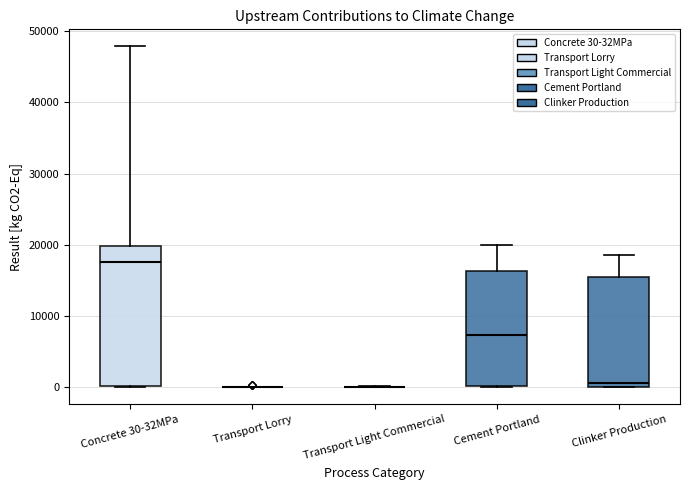

Reading left to right, transcribe this box plot: for each box, give where its median line is, the range the box spans, and where its two whiskers end, as read against the y-axis. The values are not printed on the chart, so give them approximately, as read against the axis.

Concrete 30-32MPa: median 18000, box 0 to 20000, whiskers 0 to 48000
Transport Lorry: box collapsed to a line at 0, whiskers 0 to 0
Transport Light Commercial: box collapsed to a line at 0, whiskers 0 to 0
Cement Portland: median 7000, box 0 to 16000, whiskers 0 to 20000
Clinker Production: median 1000, box 0 to 16000, whiskers 0 to 19000